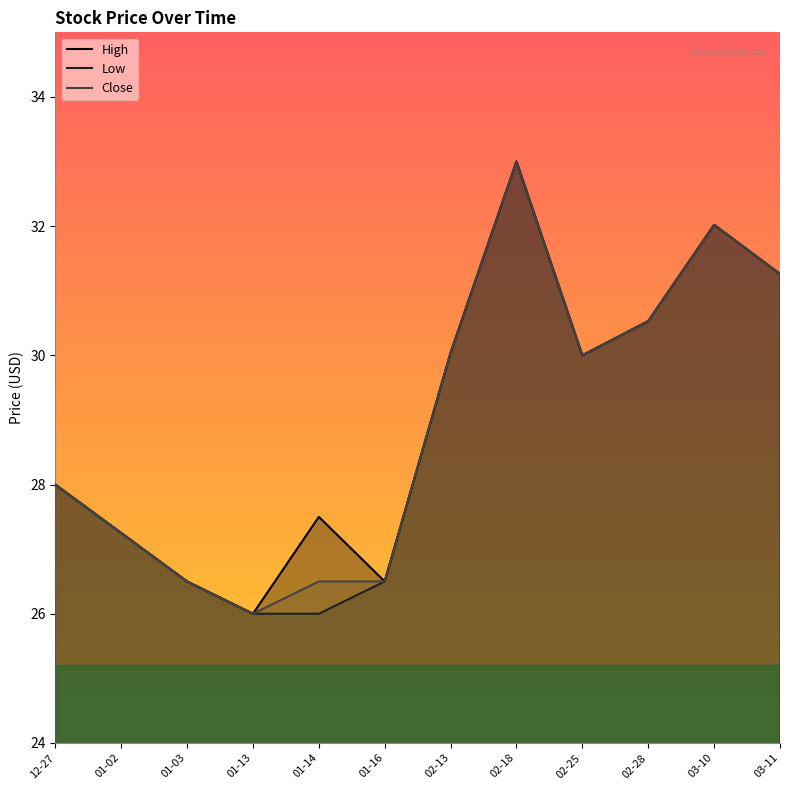

Reading left to right, transcribe all the data shown in this chart.

High: 12-27=28.0	01-02=27.2	01-03=26.5	01-13=26.0	01-14=27.5	01-16=26.5	02-13=30.0	02-18=33.0	02-25=30.0	02-28=30.5	03-10=32.0	03-11=31.3
Low: 12-27=28.0	01-02=27.2	01-03=26.5	01-13=26.0	01-14=26.0	01-16=26.5	02-13=30.0	02-18=33.0	02-25=30.0	02-28=30.5	03-10=32.0	03-11=31.3
Close: 12-27=28.0	01-02=27.2	01-03=26.5	01-13=26.0	01-14=26.5	01-16=26.5	02-13=30.0	02-18=33.0	02-25=30.0	02-28=30.5	03-10=32.0	03-11=31.3